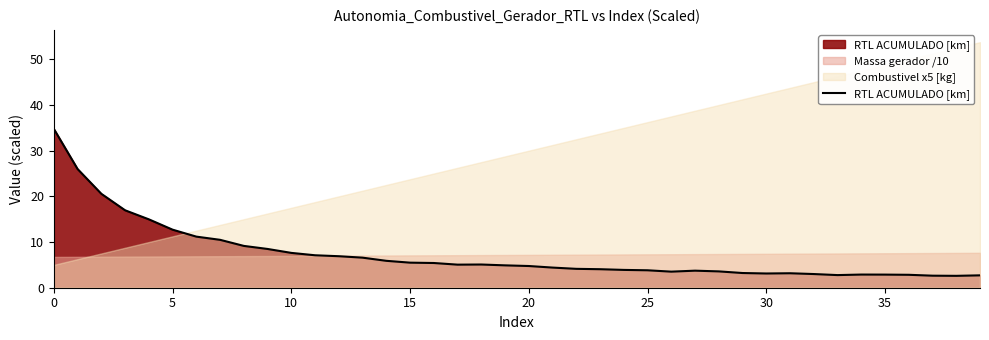

What is the approximate value at 25?

3.8